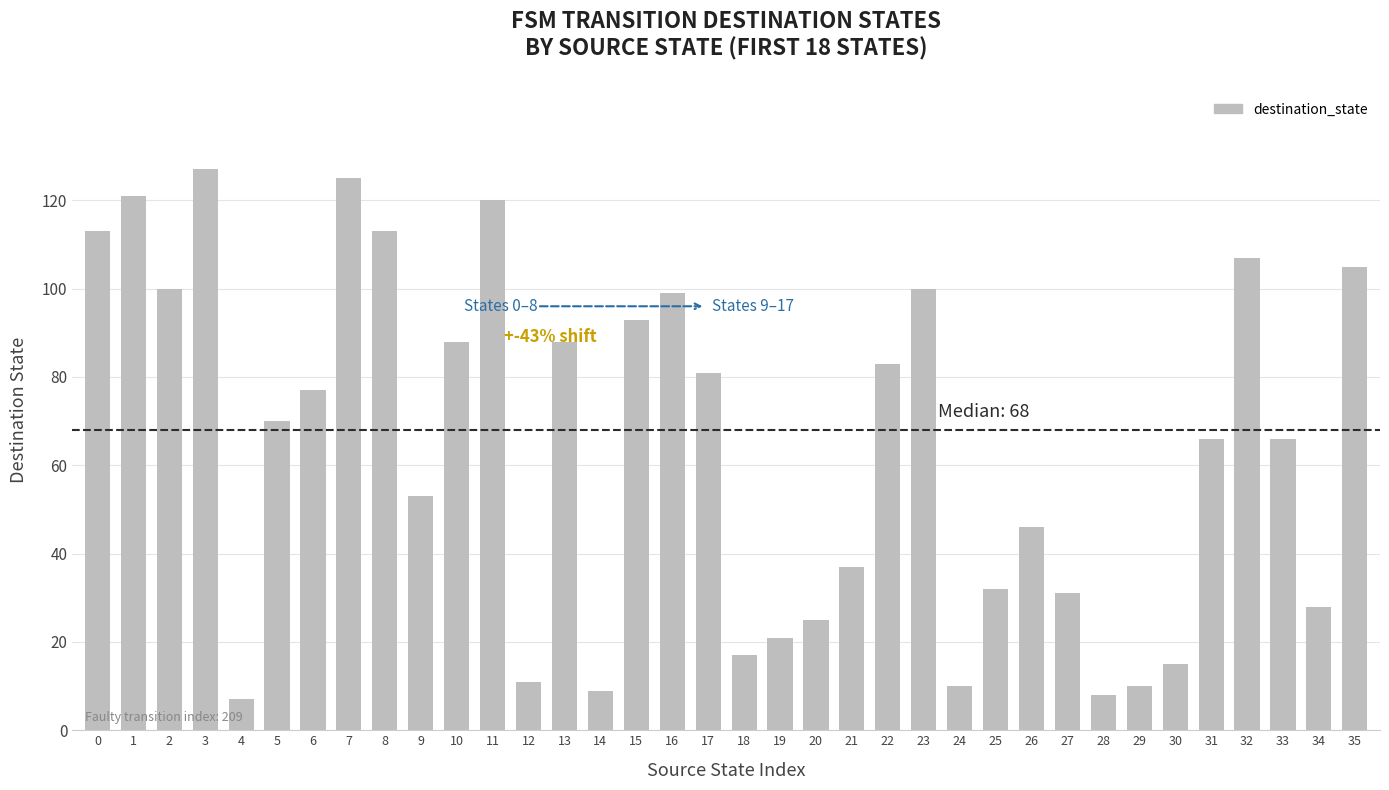

What is the maximum value shown in the chart?

127